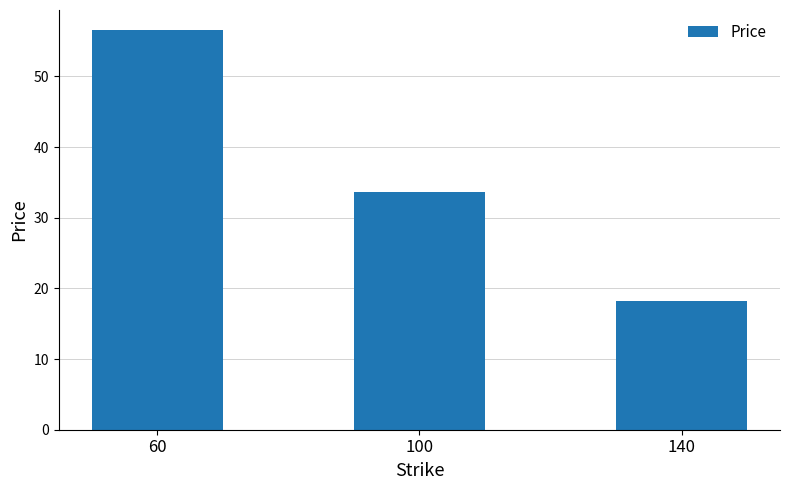

How many bars are there in total?

3